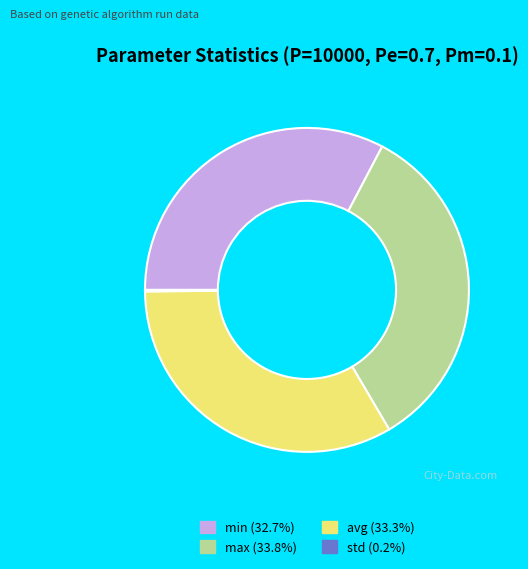

Approximately how many times larger is the value at max (33.8%) compared to avg (33.3%)?

1.0